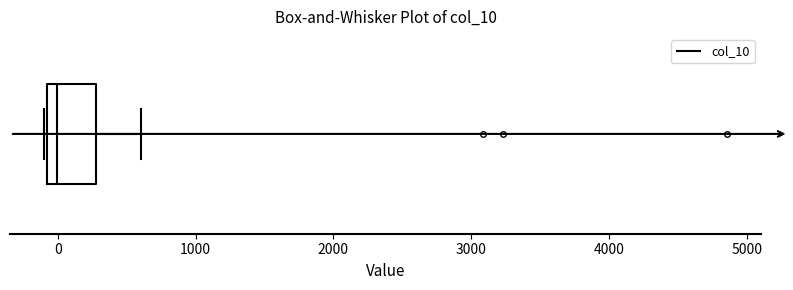

Where is the left edge of the box on the x-axis? The values are not printed on the chart, so give them approximately, as read against the axis.

-100